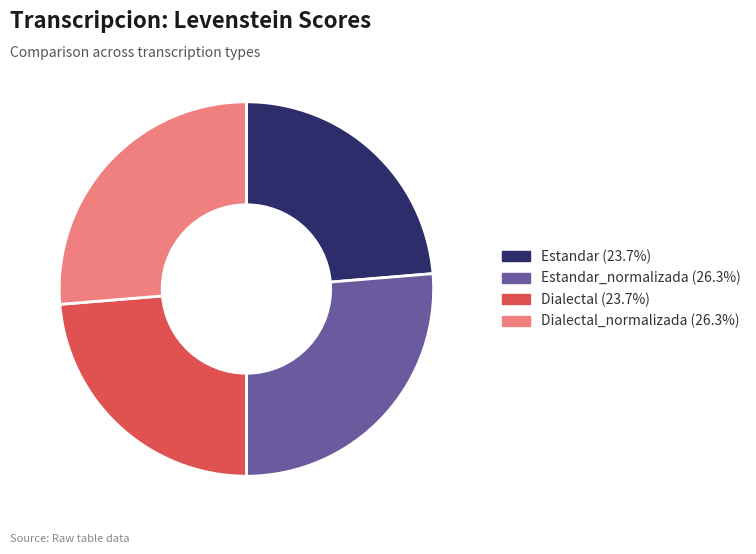

Is there a majority slice in this chart?

No